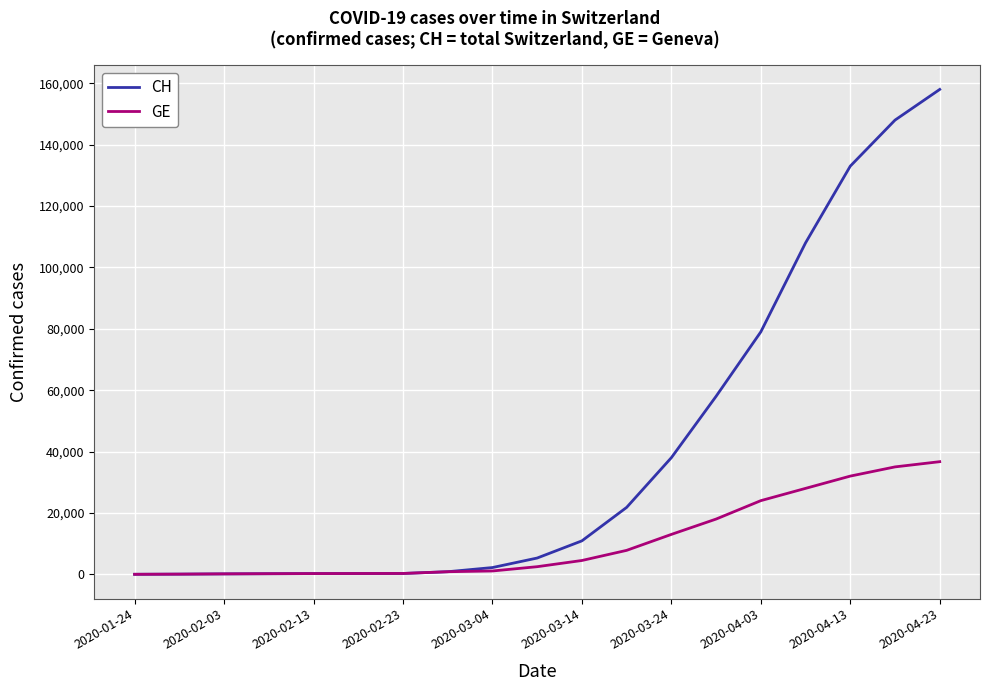

What is the average value of the CH series?

40220